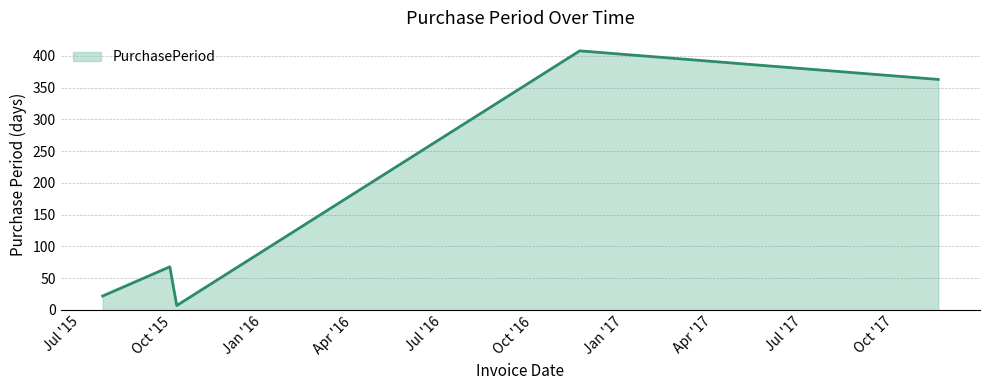

Count the number of categories in the chart.

5